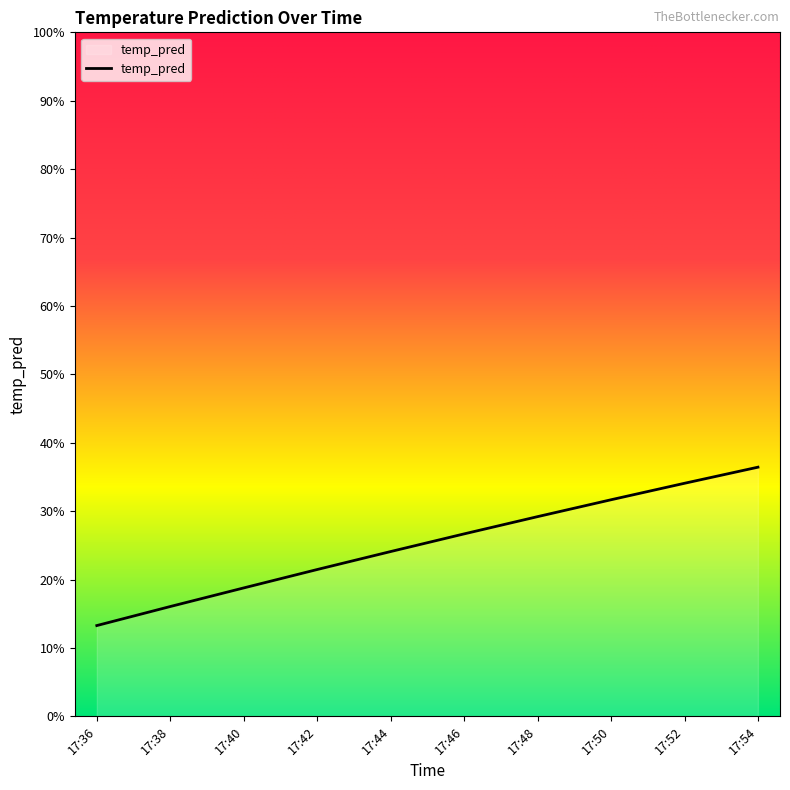

Which label corresponds to the smallest value in the chart?

17:36